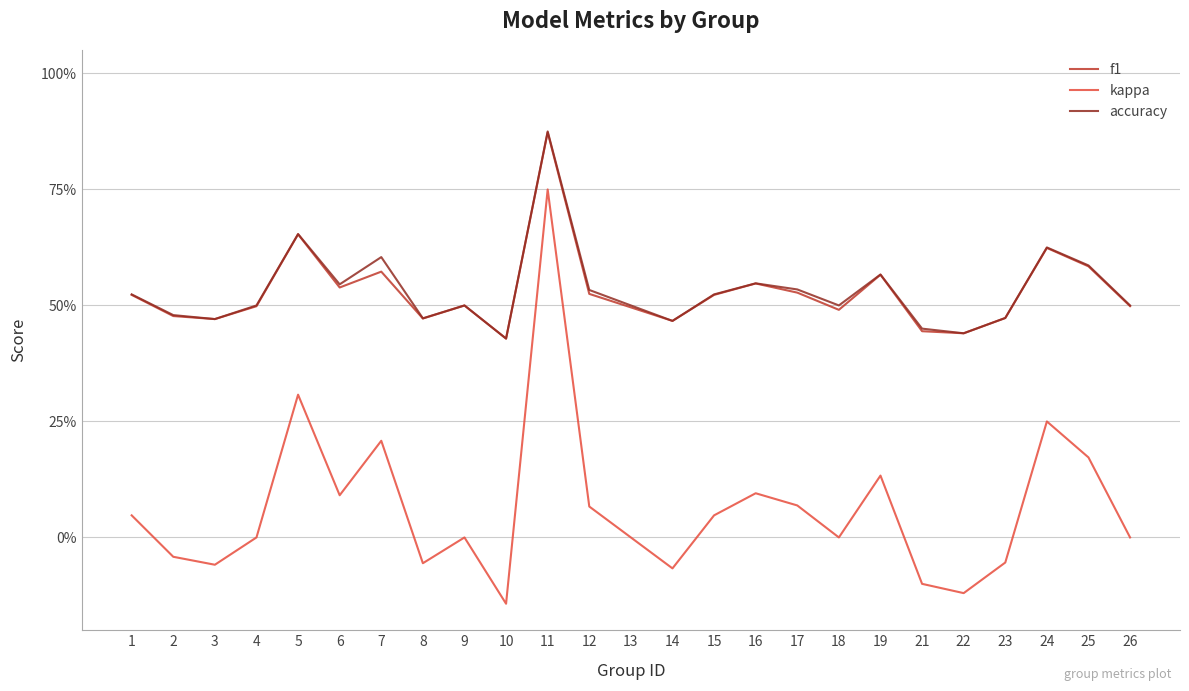

What is the minimum value shown in the chart?

-0.1